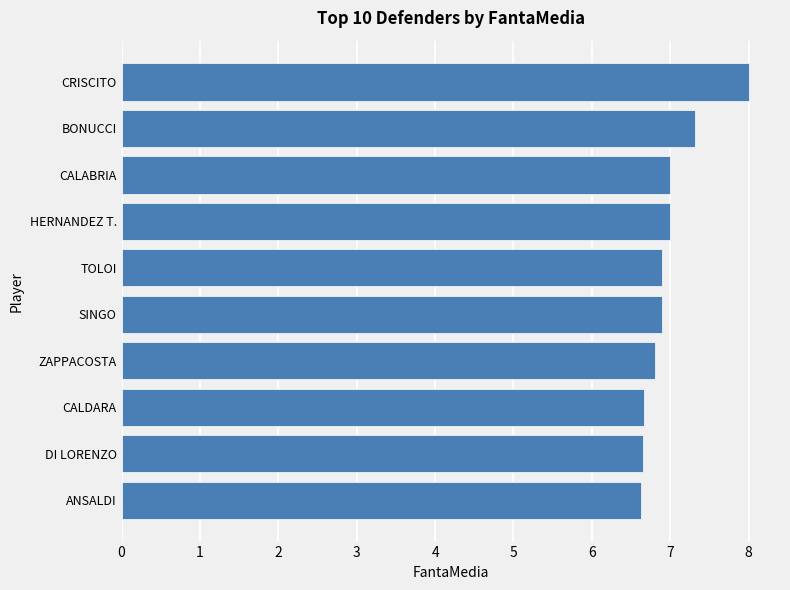

How many categories are shown in the chart?

10